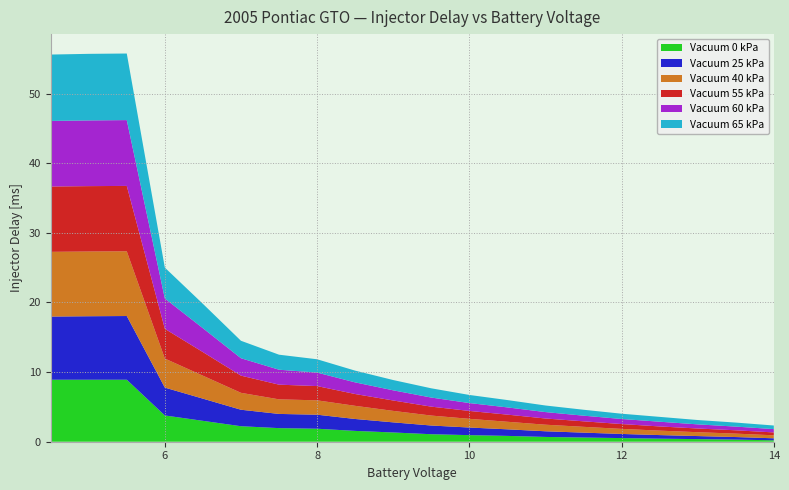

Reading left to right, what are all the values shown in this chart?

Vacuum 0 kPa: 4.5=8.9	5=8.9	5.5=8.9	6=3.8	6.5=3.0	7=2.2	7.5=2.0	8=1.9	8.5=1.6	9=1.3	9.5=1.1	10=0.9	10.5=0.8	11=0.7	11.5=0.6	12=0.5	12.5=0.4	13=0.4	13.5=0.3	14=0.2
Vacuum 25 kPa: 4.5=9.1	5=9.1	5.5=9.1	6=4.0	6.5=3.2	7=2.4	7.5=2.0	8=2.0	8.5=1.7	9=1.5	9.5=1.2	10=1.1	10.5=0.9	11=0.8	11.5=0.7	12=0.6	12.5=0.5	13=0.4	13.5=0.4	14=0.3
Vacuum 40 kPa: 4.5=9.3	5=9.3	5.5=9.3	6=4.2	6.5=3.3	7=2.4	7.5=2.1	8=2.1	8.5=1.9	9=1.6	9.5=1.4	10=1.2	10.5=1.1	11=0.9	11.5=0.8	12=0.7	12.5=0.6	13=0.6	13.5=0.5	14=0.4
Vacuum 55 kPa: 4.5=9.4	5=9.4	5.5=9.4	6=4.3	6.5=3.4	7=2.5	7.5=2.1	8=2.0	8.5=1.7	9=1.5	9.5=1.3	10=1.1	10.5=1.0	11=0.9	11.5=0.8	12=0.7	12.5=0.6	13=0.5	13.5=0.5	14=0.4
Vacuum 60 kPa: 4.5=9.4	5=9.4	5.5=9.5	6=4.4	6.5=3.4	7=2.5	7.5=2.1	8=1.9	8.5=1.7	9=1.5	9.5=1.3	10=1.1	10.5=1.0	11=0.9	11.5=0.8	12=0.7	12.5=0.7	13=0.6	13.5=0.5	14=0.5
Vacuum 65 kPa: 4.5=9.5	5=9.6	5.5=9.6	6=4.4	6.5=3.5	7=2.5	7.5=2.2	8=1.9	8.5=1.7	9=1.5	9.5=1.3	10=1.2	10.5=1.1	11=0.9	11.5=0.9	12=0.8	12.5=0.7	13=0.6	13.5=0.6	14=0.5